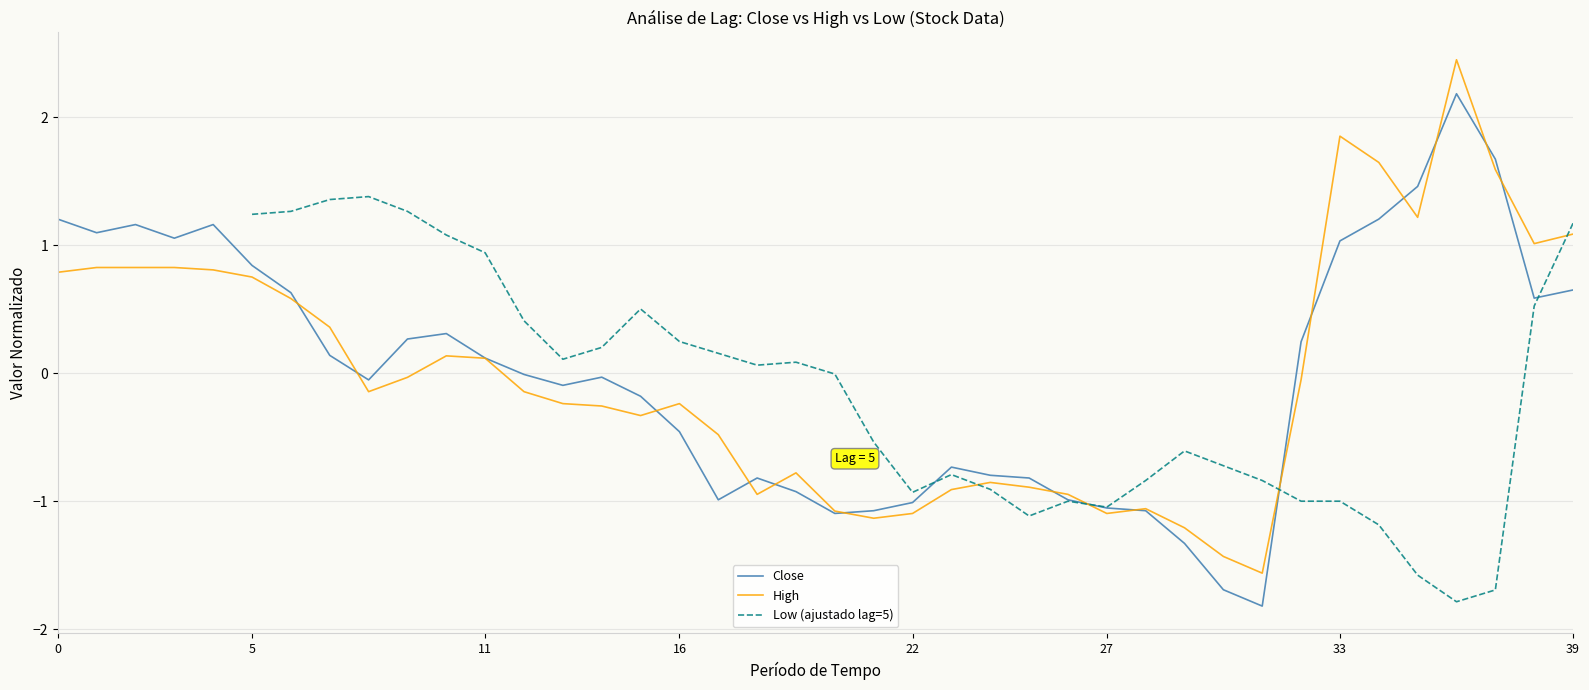

At which category is the sum across all series the highest?

39